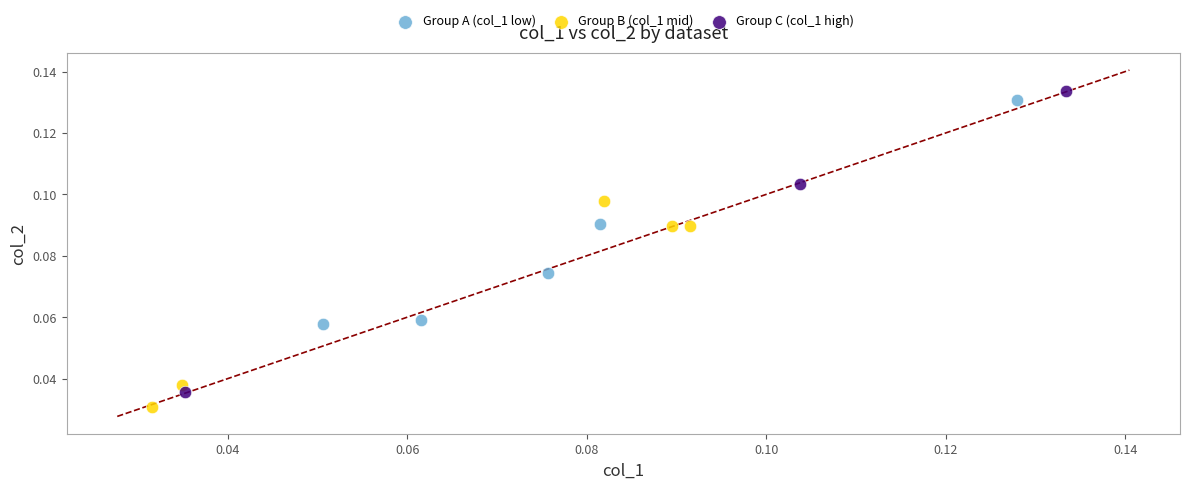

Which series has the largest Y range (max minus min)?

Group C (col_1 high)